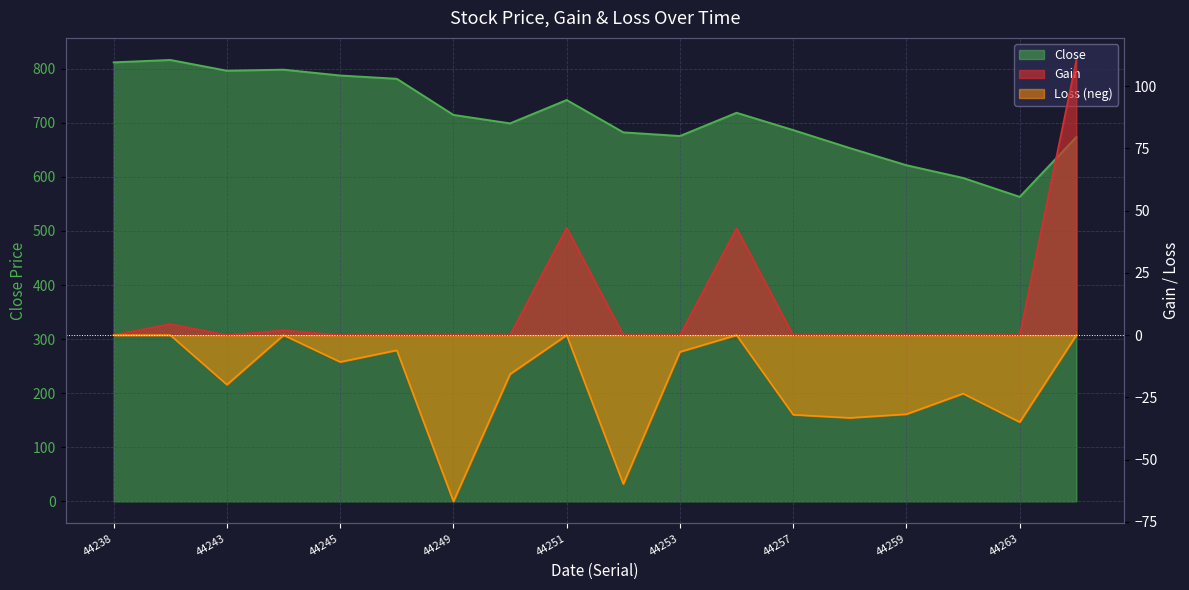

How many data points does each series have?

18